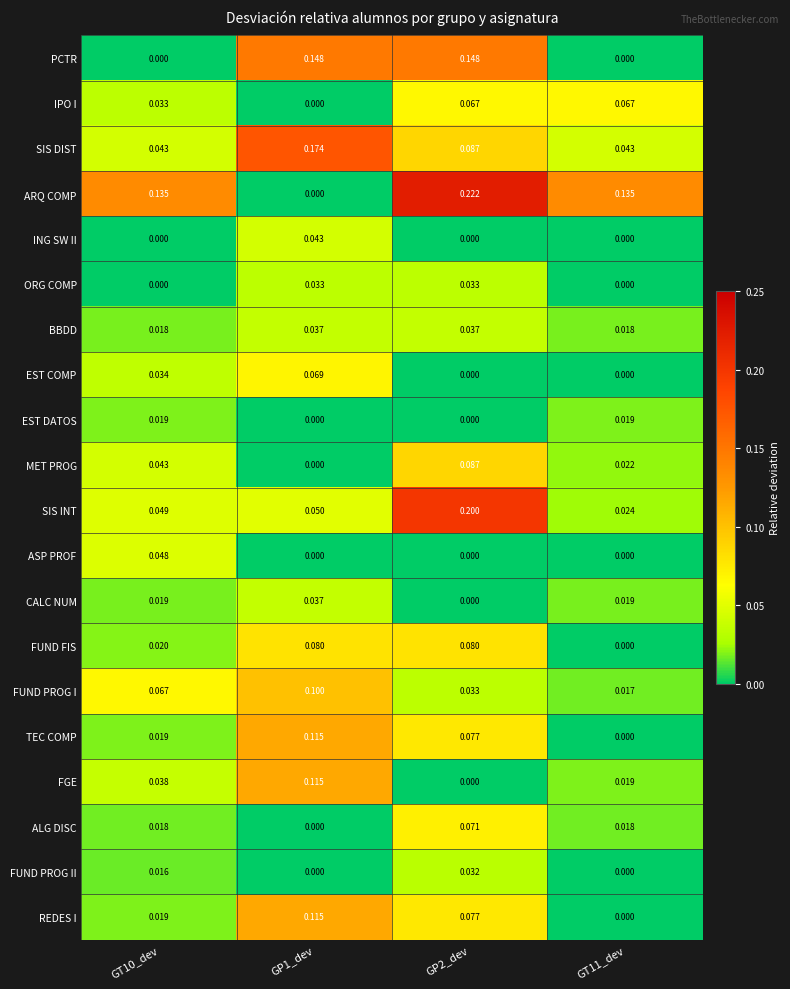

Which series has the largest total across all categories?

ARQ COMP